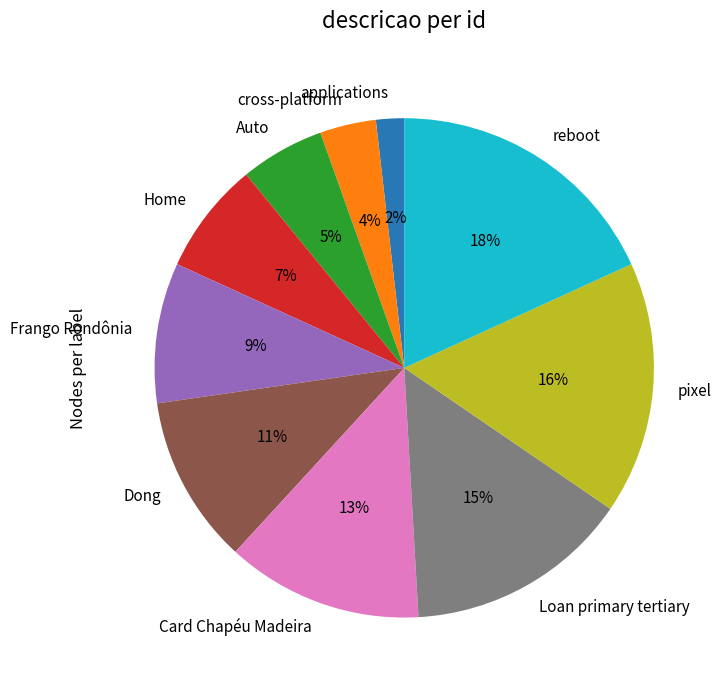

How many segments does this pie chart have?

10